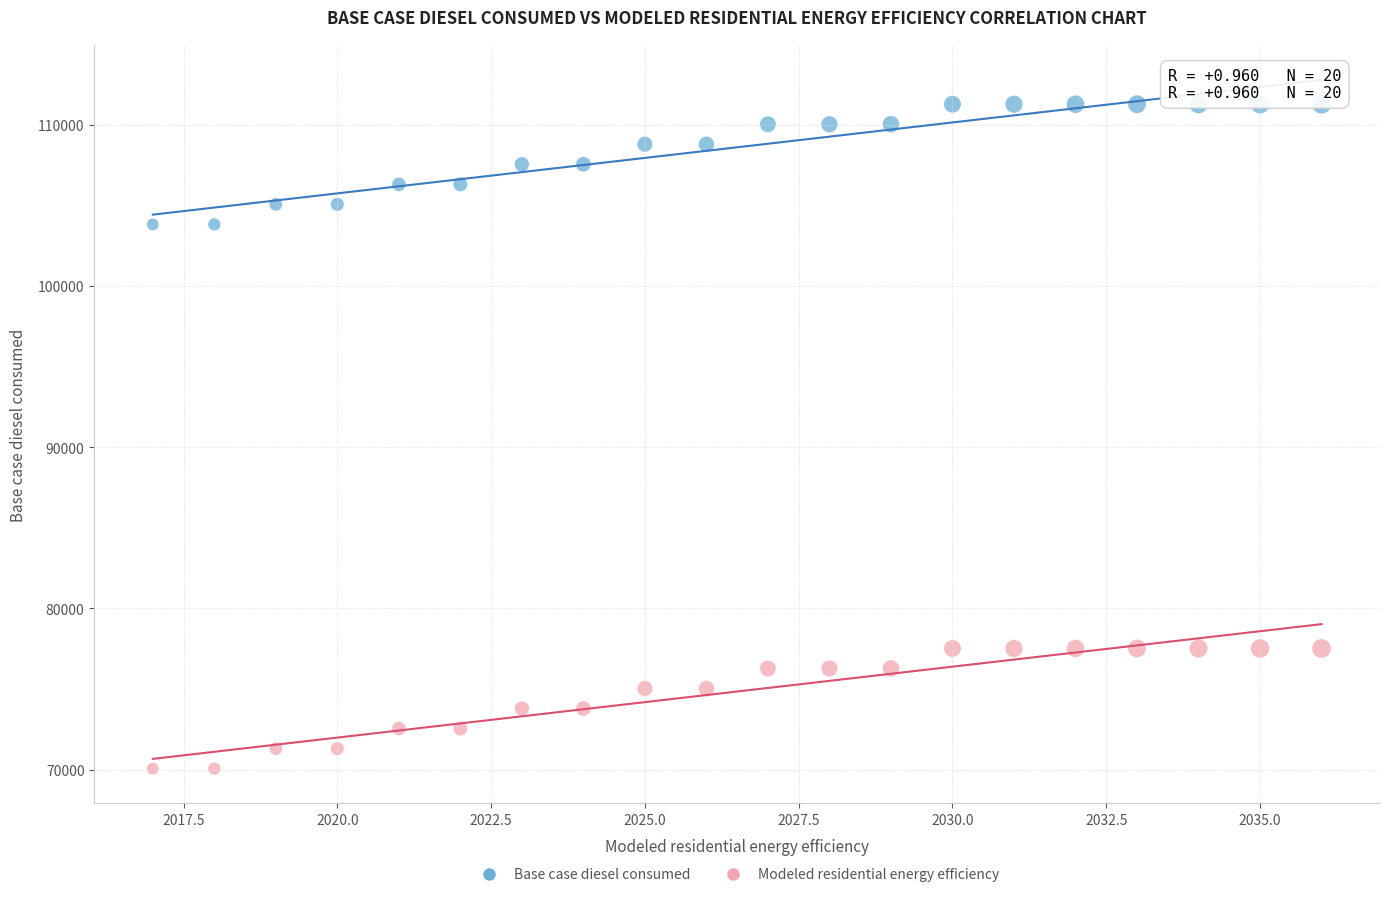

Which series reaches the minimum Y coordinate?

Modeled residential energy efficiency